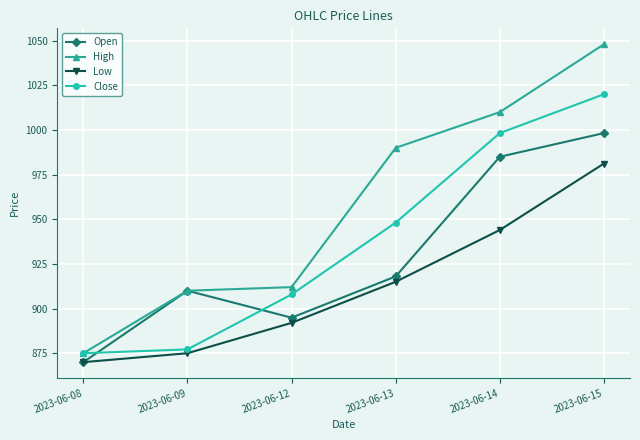

List the series in order of their peak value, highest first.

High, Close, Open, Low